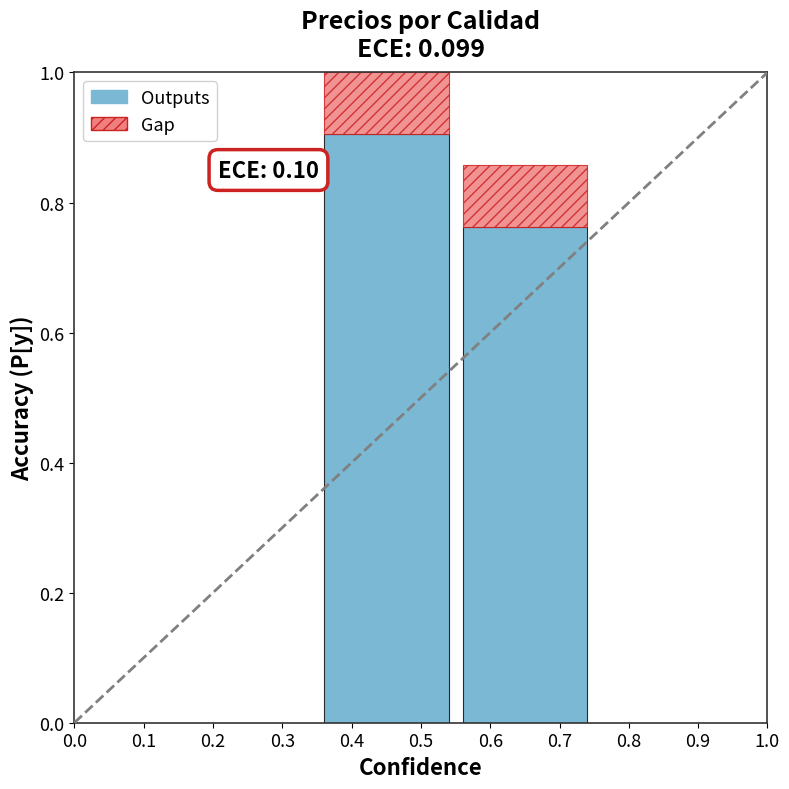

What is the sum of the Outputs values at 0.4 and 0.7?

1.7